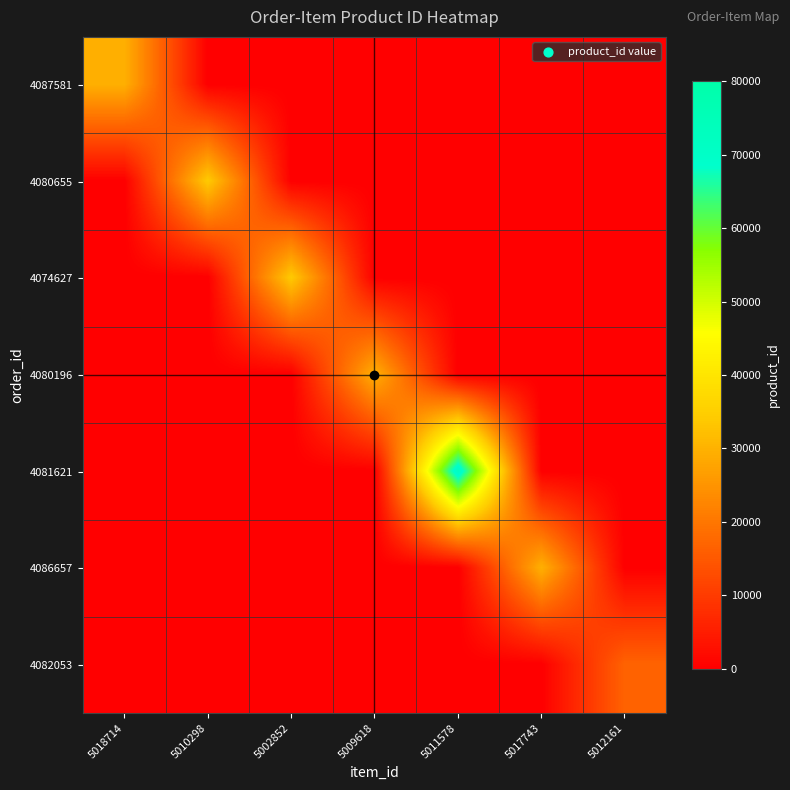

List the series in order of their peak value, highest first.

4081621, 4080655, 4074627, 4080196, 4086657, 4087581, 4082053